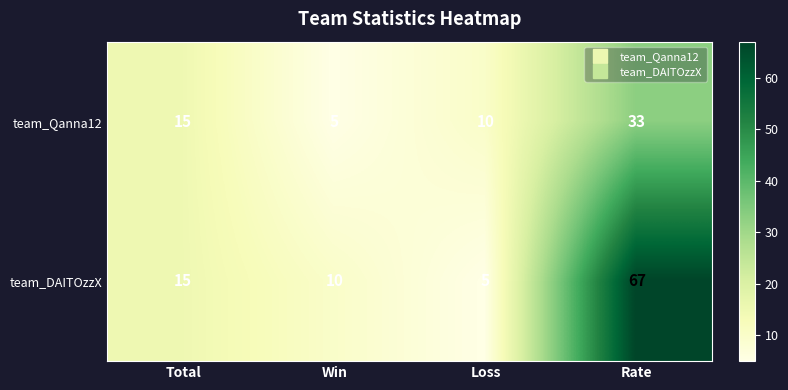

At which label is team_Qanna12 closest to 19?

Total